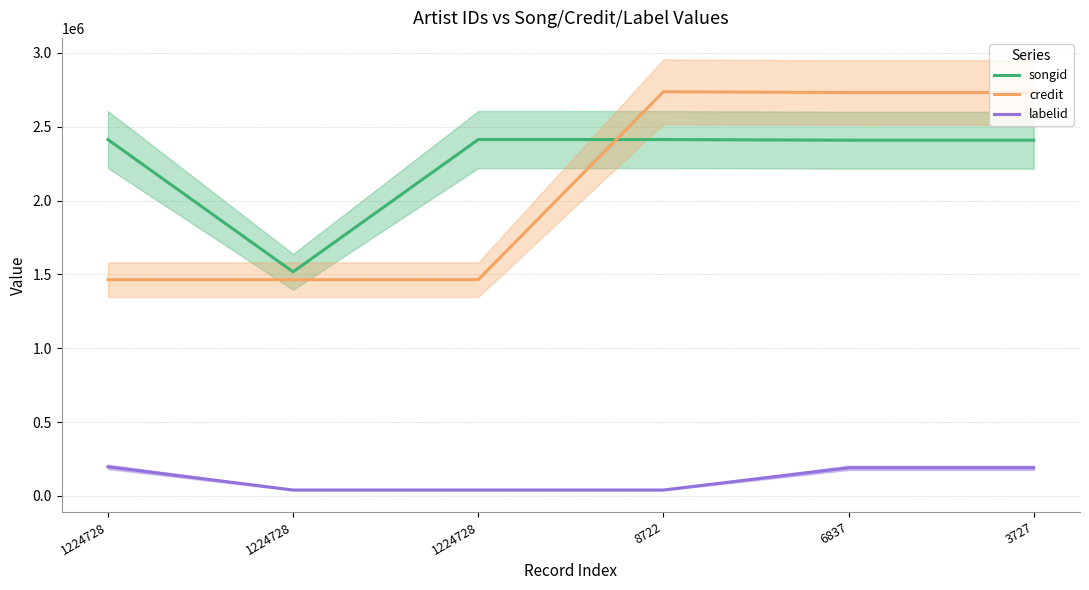

Which category has the highest value in the labelid series?

1224728